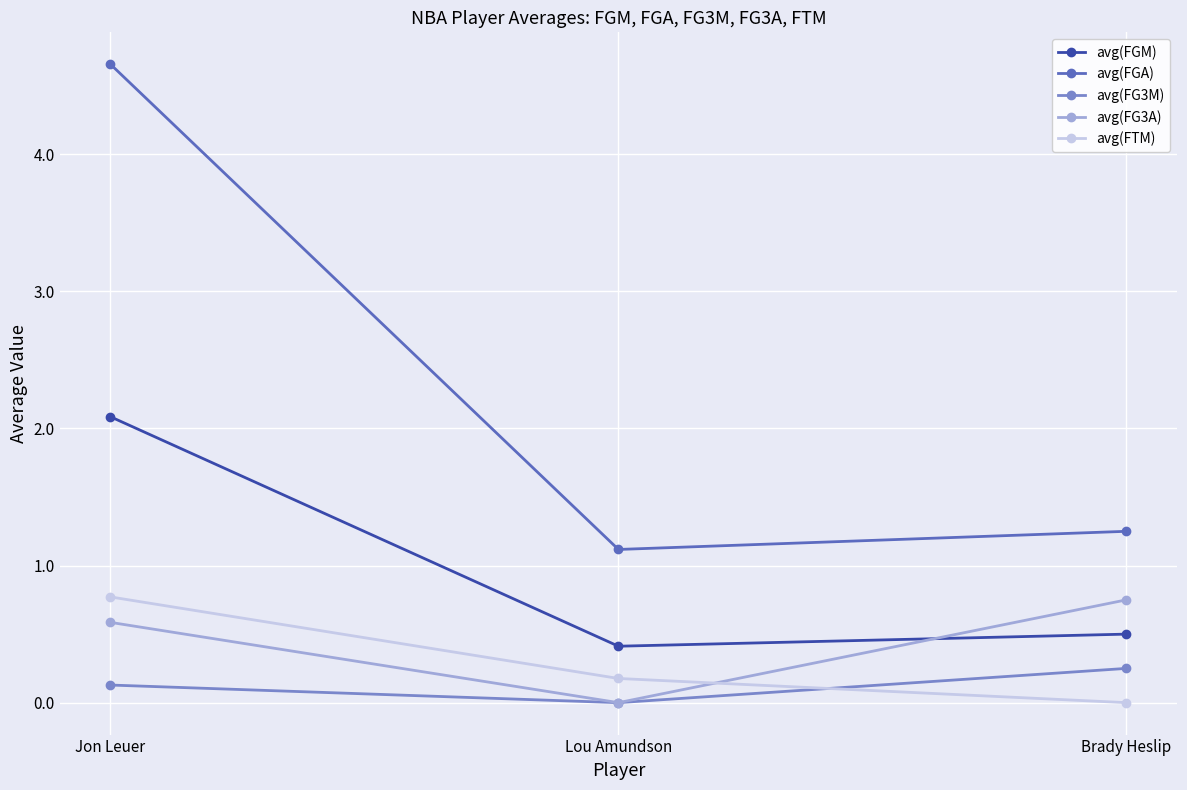

What is the label of the 3rd point from the left?

Brady Heslip